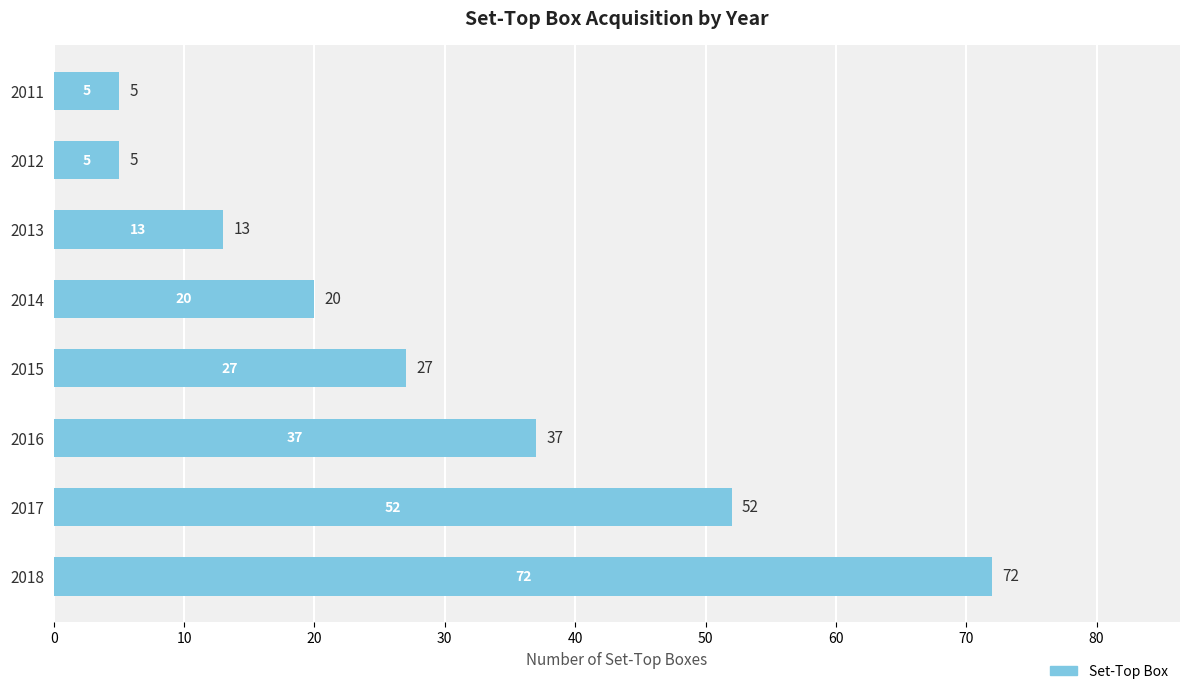

Count the number of categories in the chart.

8